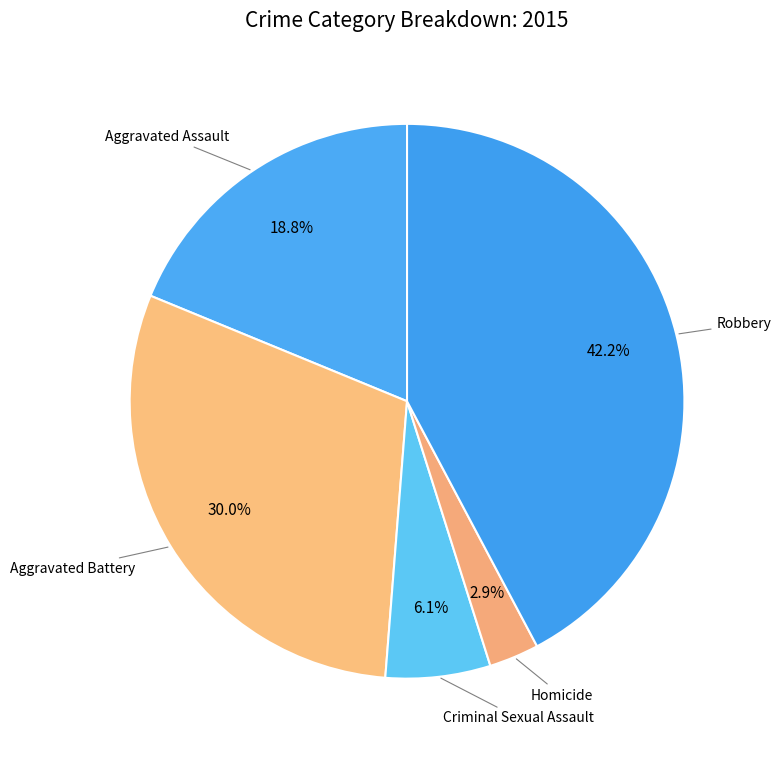

How many segments does this pie chart have?

5